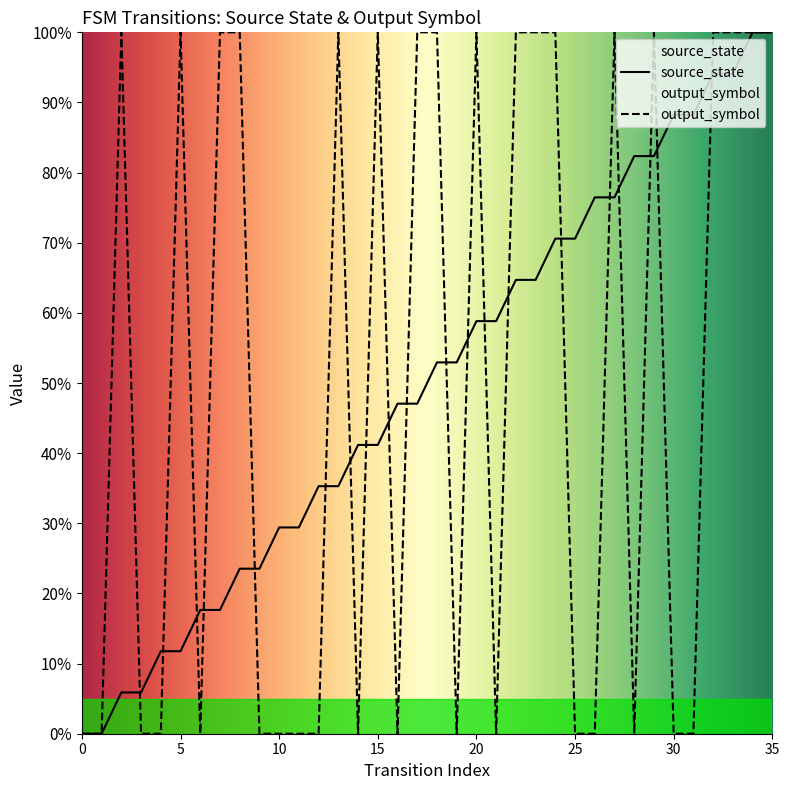

Read the source_state value at 28.

0.8